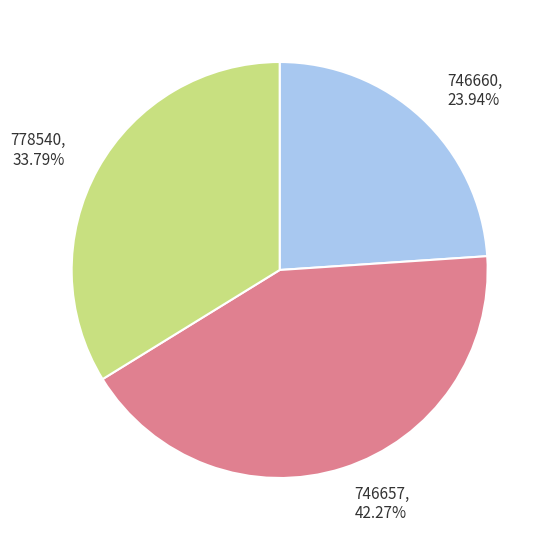

Does any single category account for the majority?

No